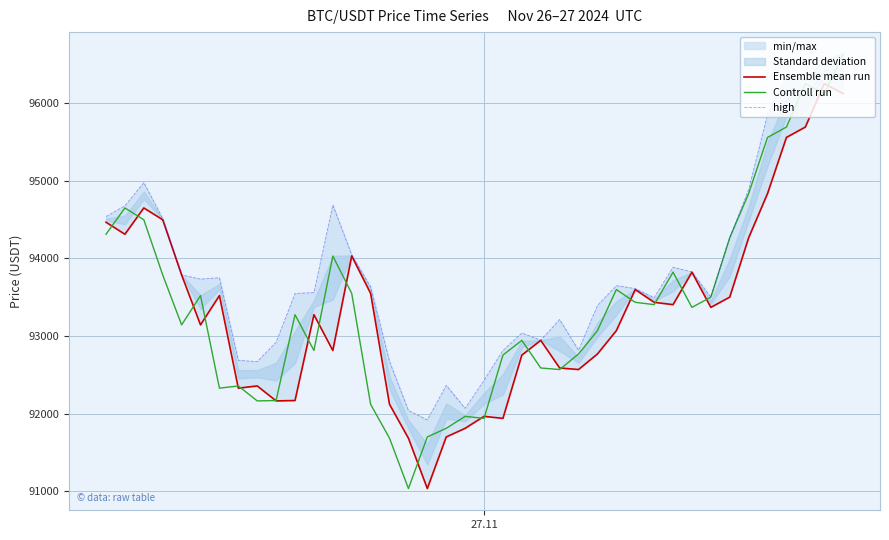

What is the difference between the second highest and second lowest values in the Controll run series?

4563.4